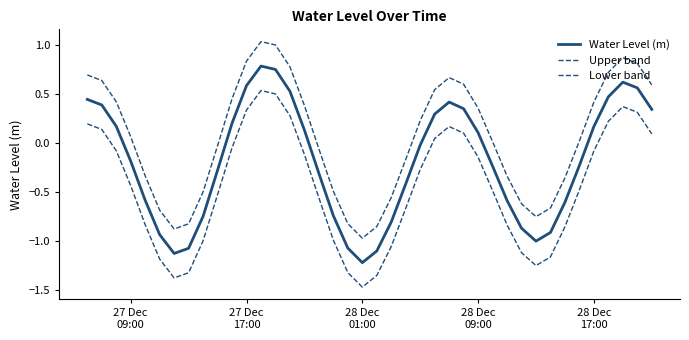

Does the chart display data point markers on the line(s)?

No